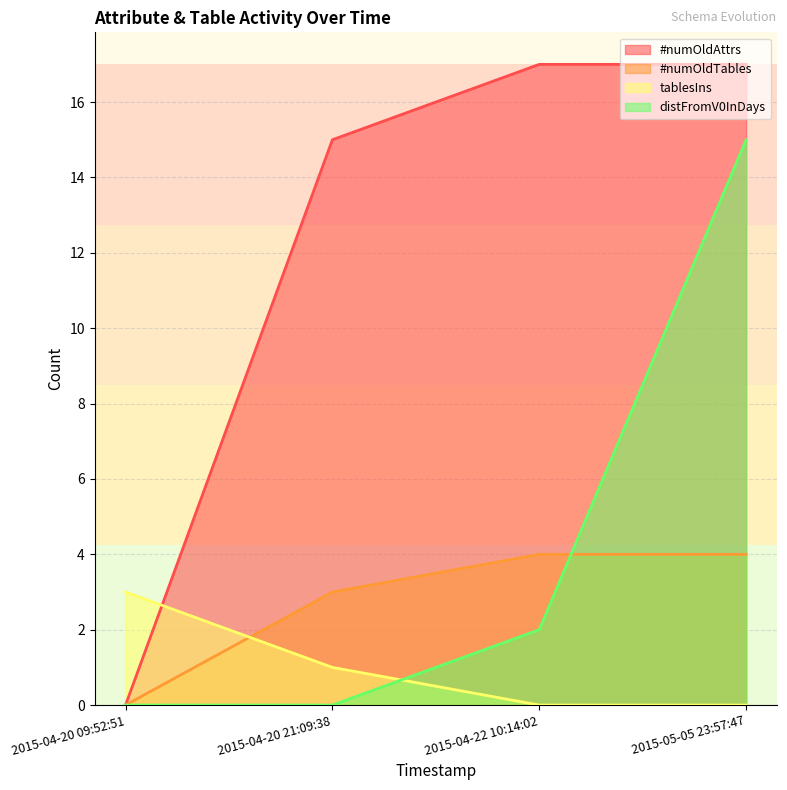

Does the chart display data point markers on the line(s)?

No